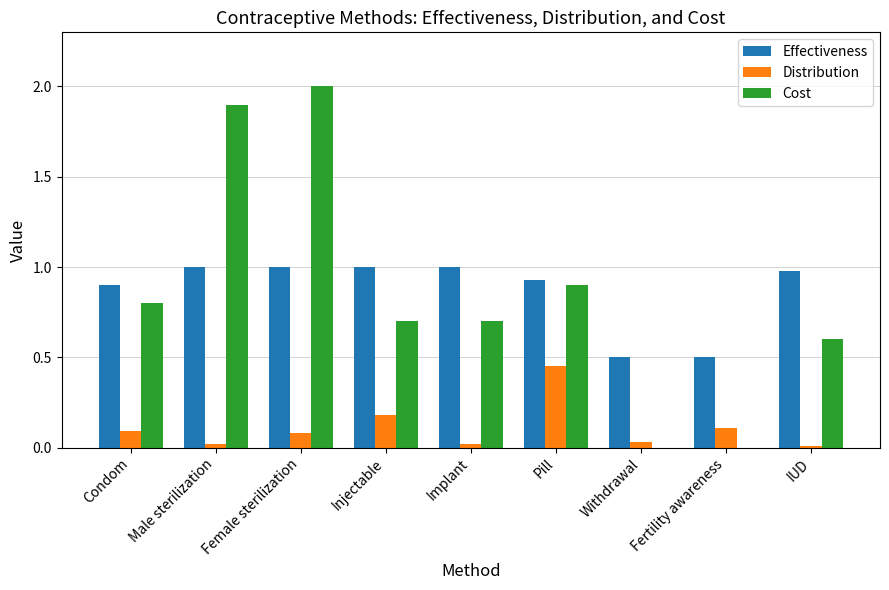

True or false: Effectiveness has a value of 0.3 at Condom.

False